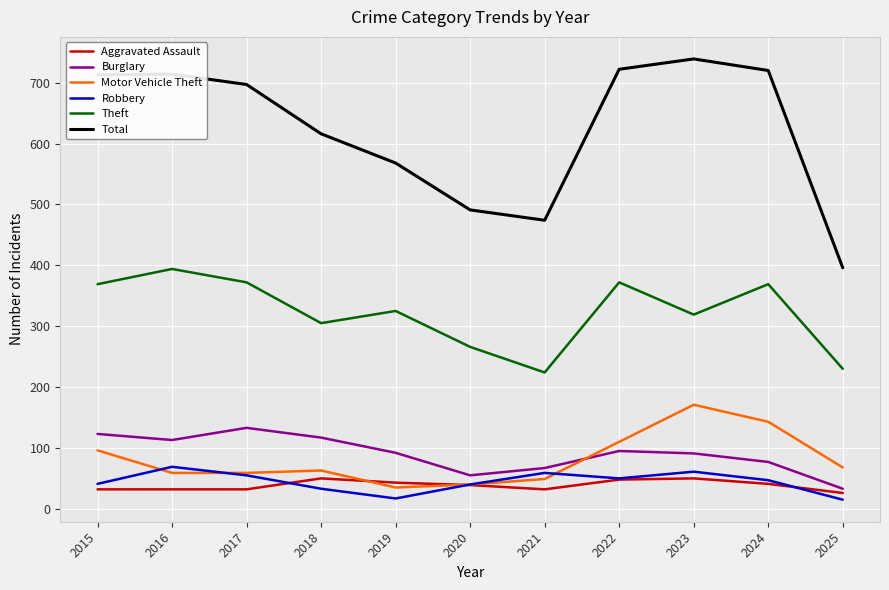

Is it true that Burglary equals 34 at 2021?

False